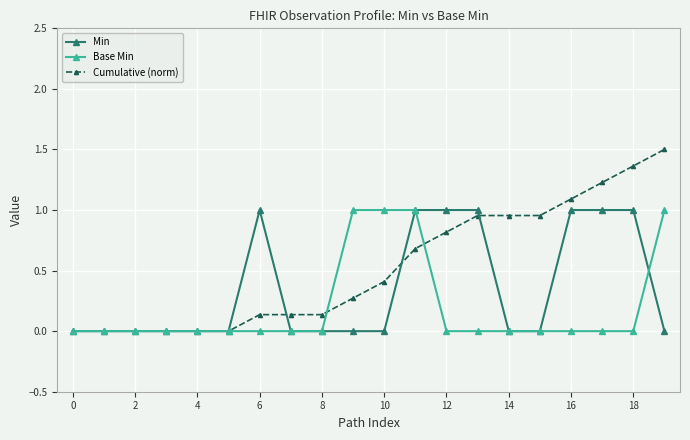

Which series has the widest spread of values?

Cumulative (norm)